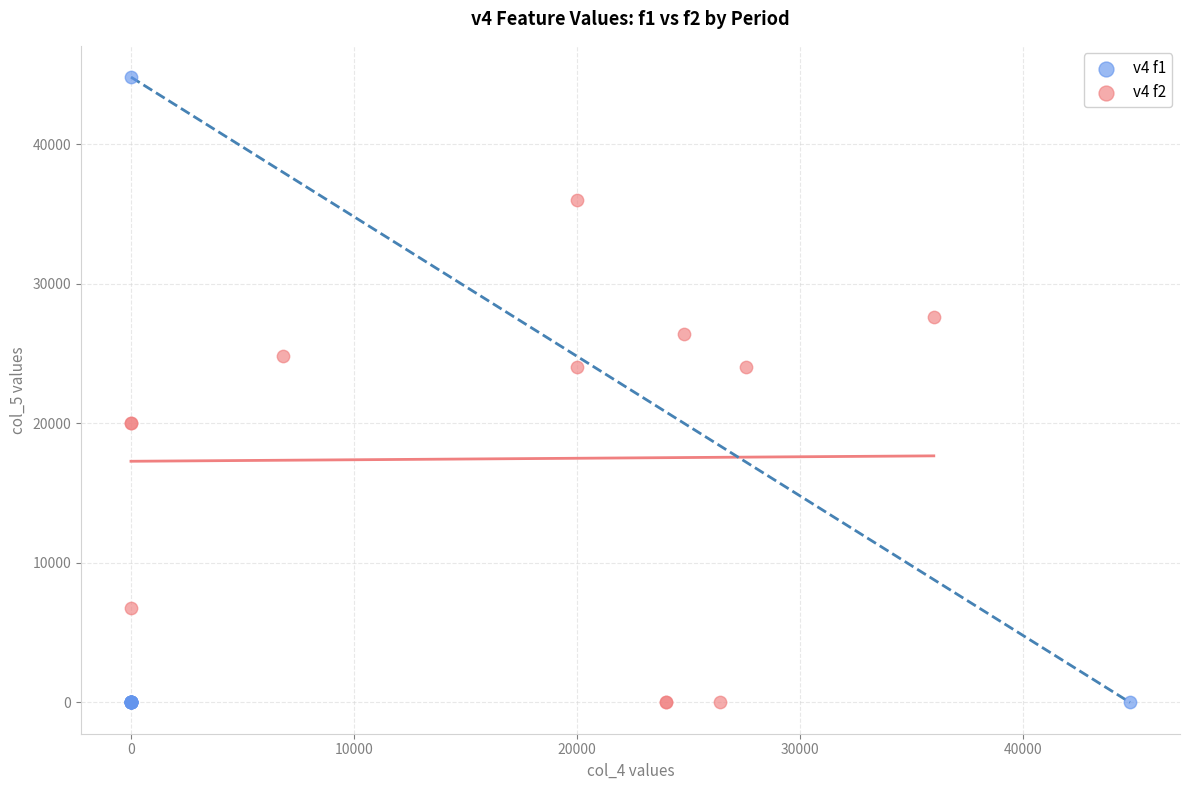

Which series has the widest spread of Y values?

v4 f1